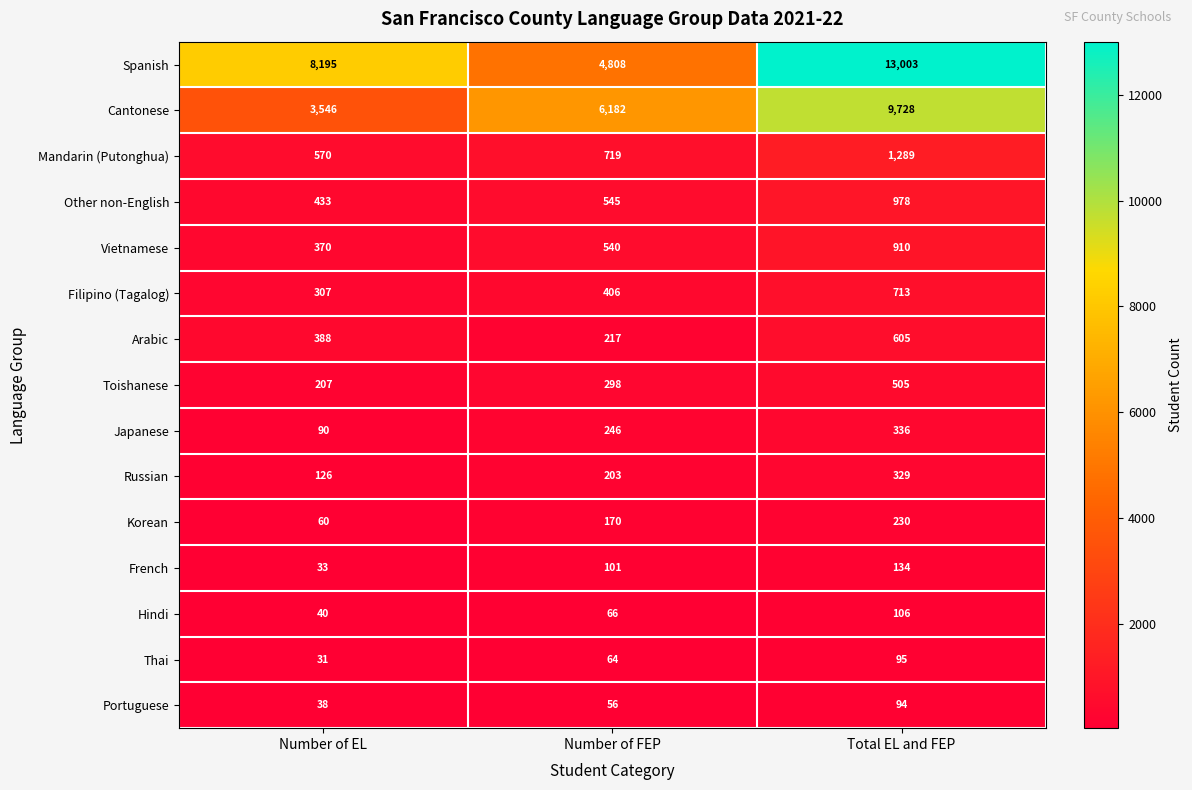

What value does the Filipino (Tagalog) series have at Number of EL?

307